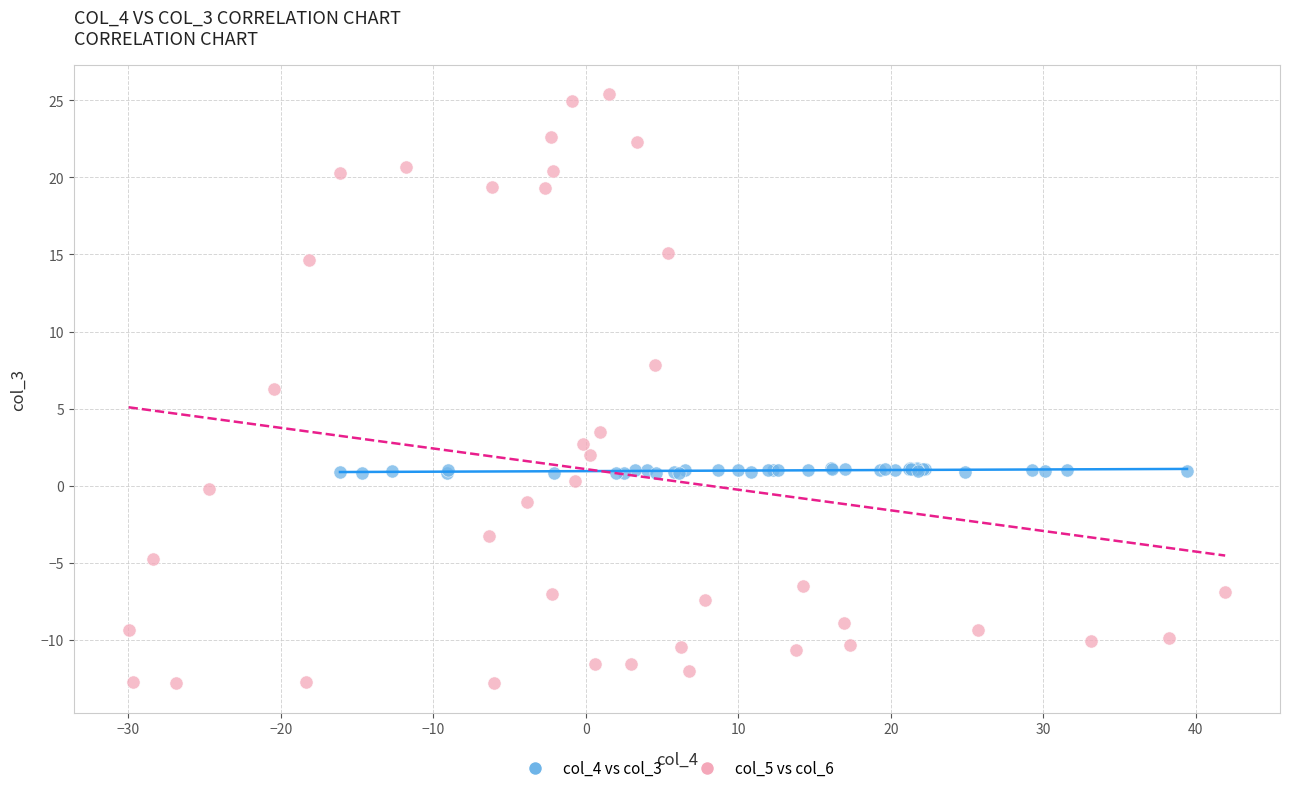

Which series reaches the minimum Y coordinate?

col_5 vs col_6